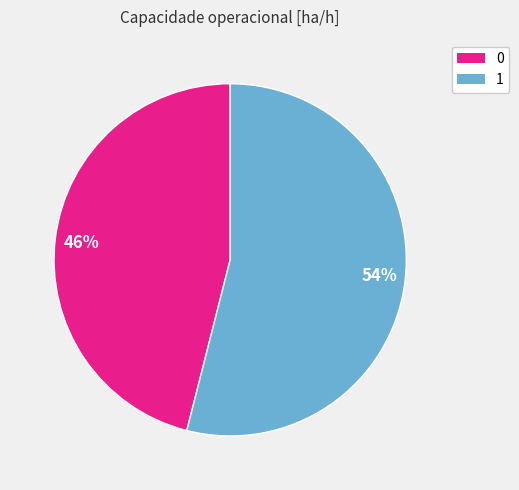

Count the number of slices in the pie.

2